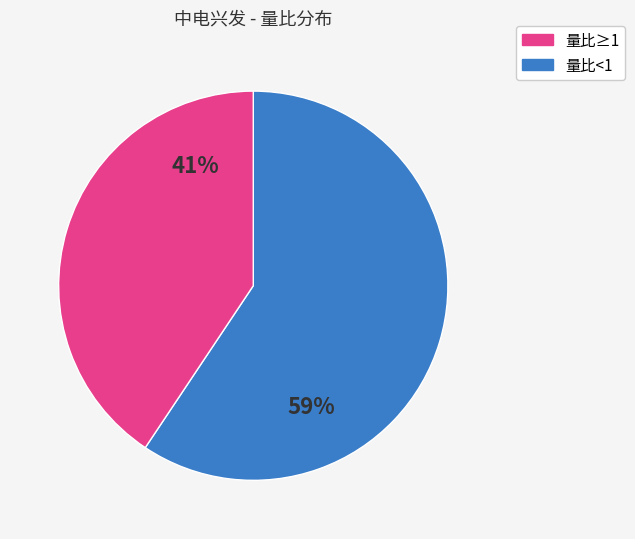

Is there any slice that represents more than half of the pie?

Yes